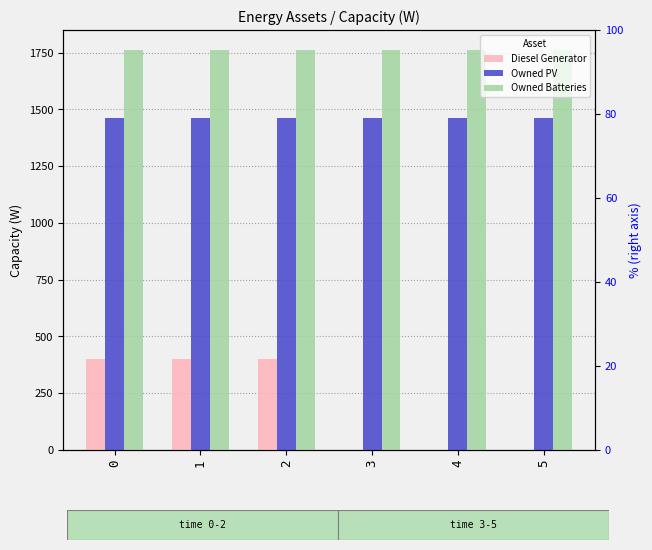

True or false: Owned PV has a value of 1461 at 2.

True